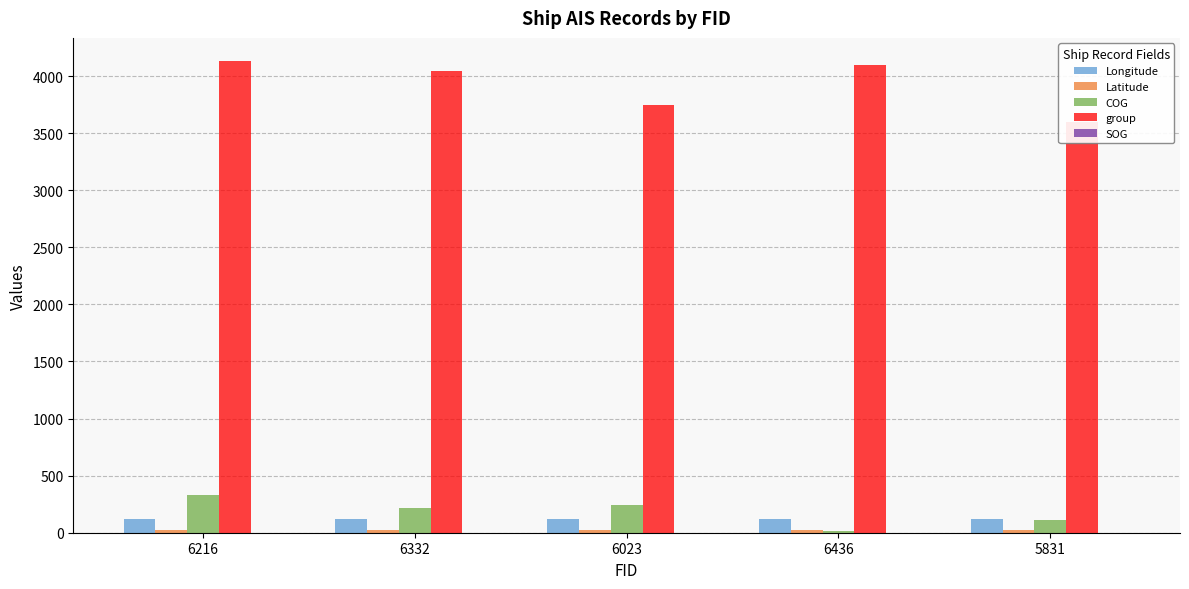

What are all the series names shown in the legend?

Longitude, Latitude, COG, group, SOG